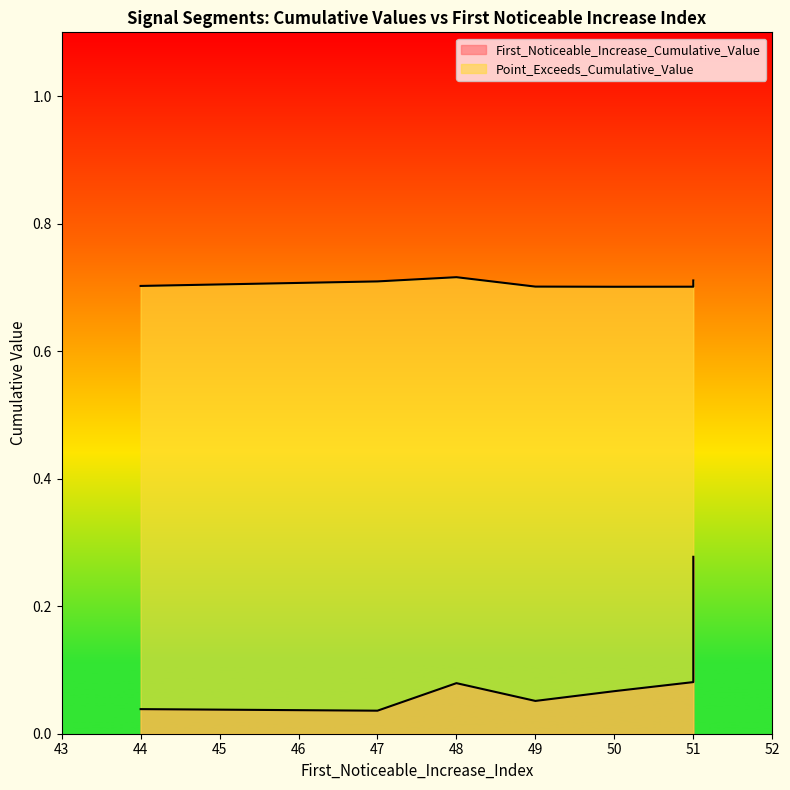

What is the maximum value shown in the chart?

0.7